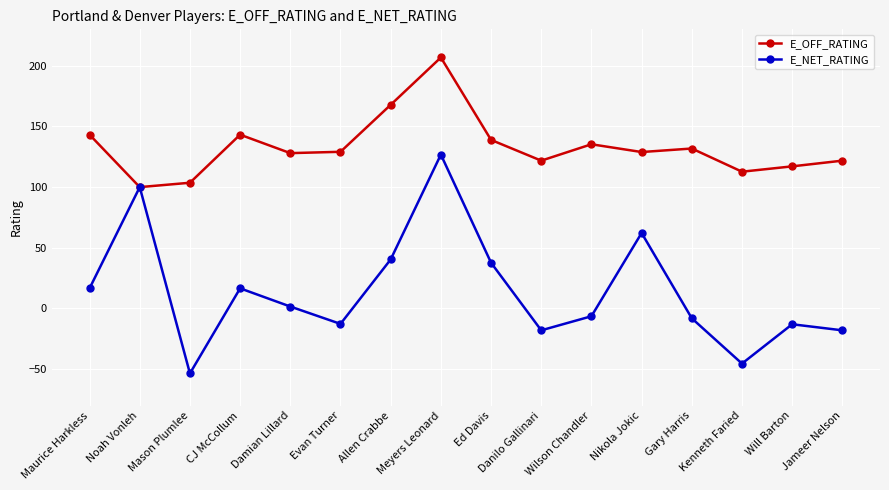

The value of E_NET_RATING at CJ McCollum is 28.7. True or false?

False